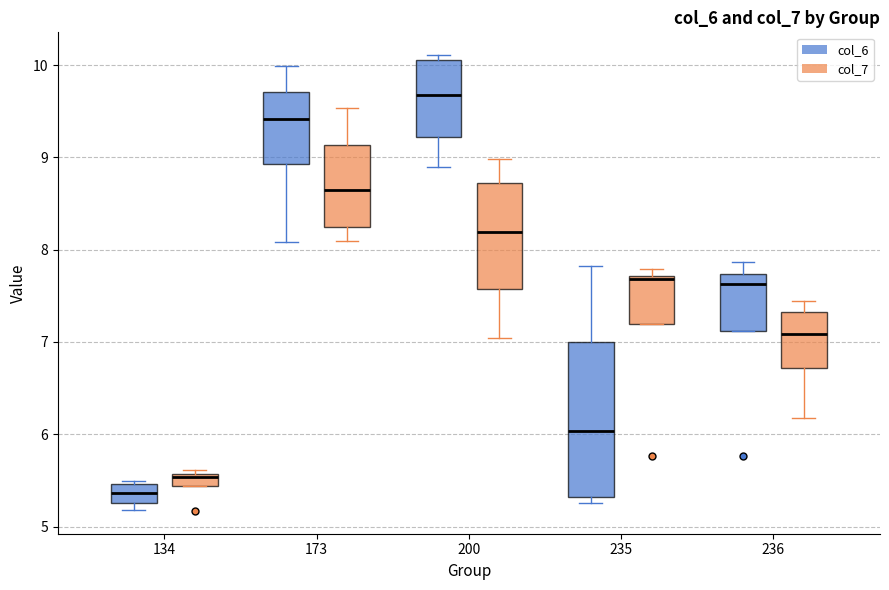

Which box's median line is the lowest?

134 (col_6)